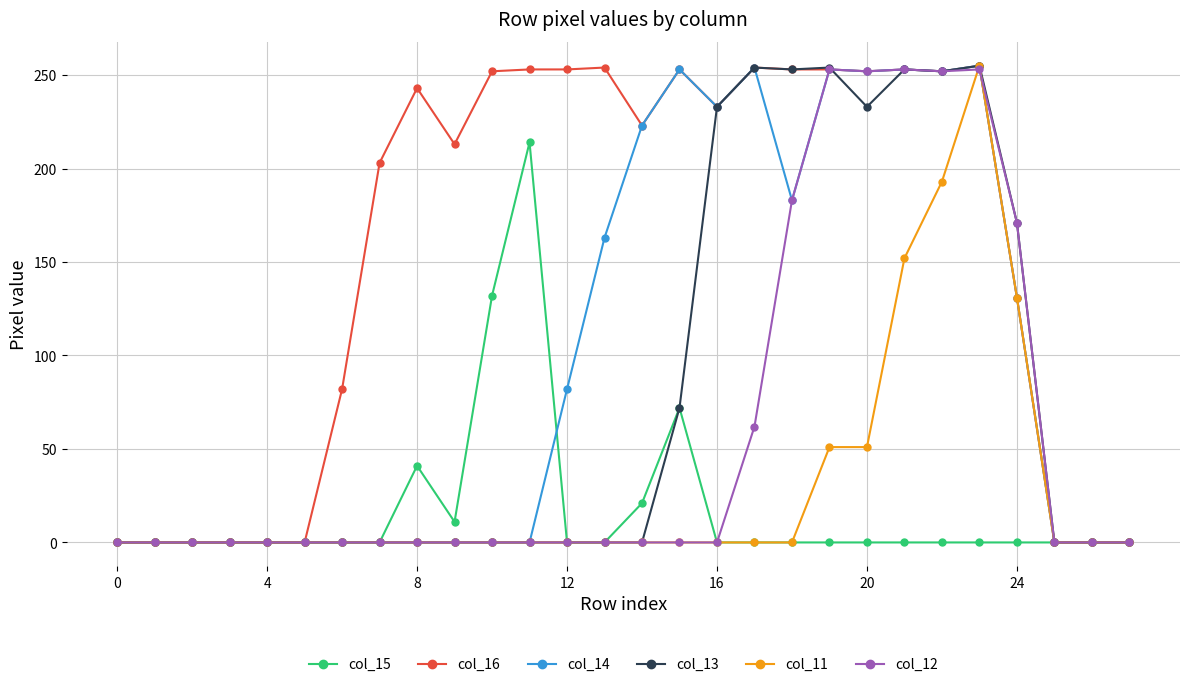

What is the greatest value displayed?

255